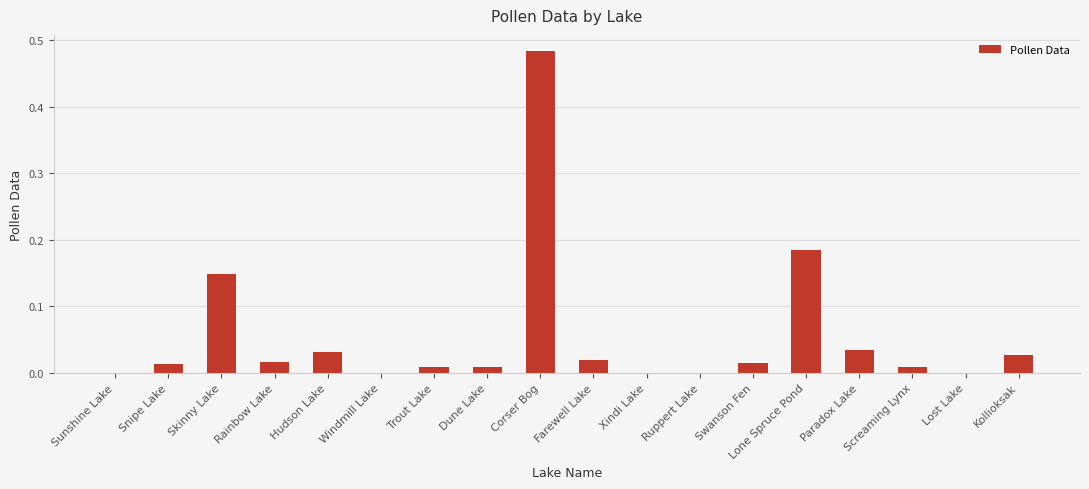

Are the bars horizontal?

No